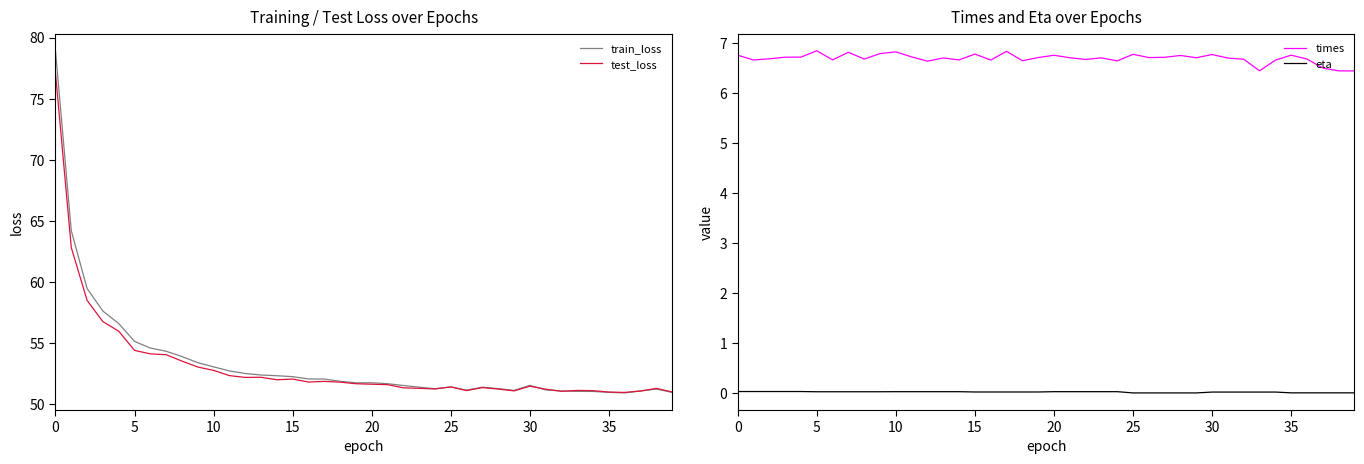

The test_loss series shows 74.0 at 37. True or false?

False